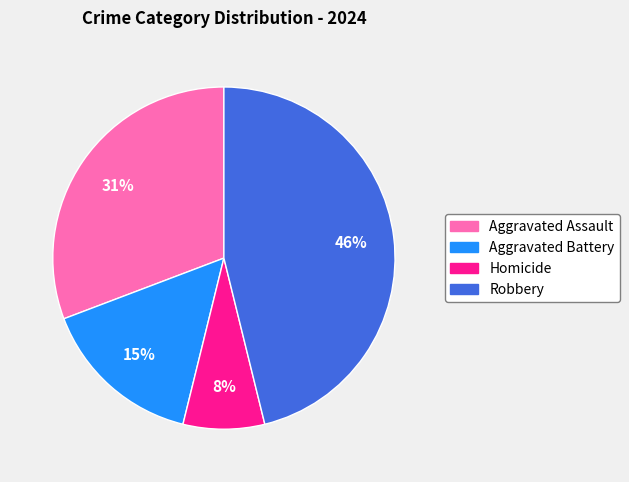

To the nearest percent, what is the combined percentage of Aggravated Assault and Robbery?

77%